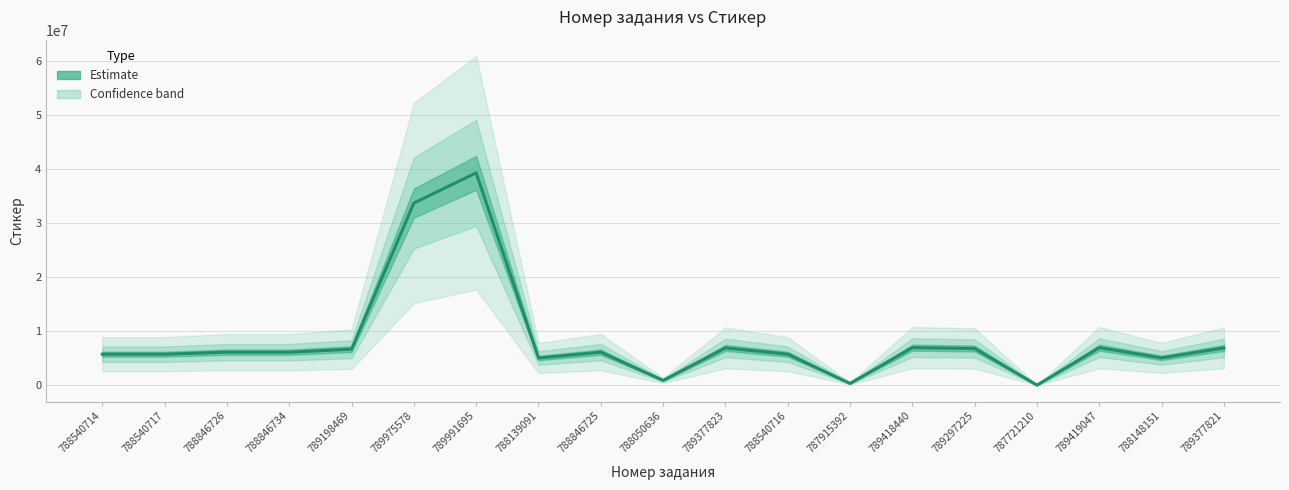

What position from the left is 788540714?

1